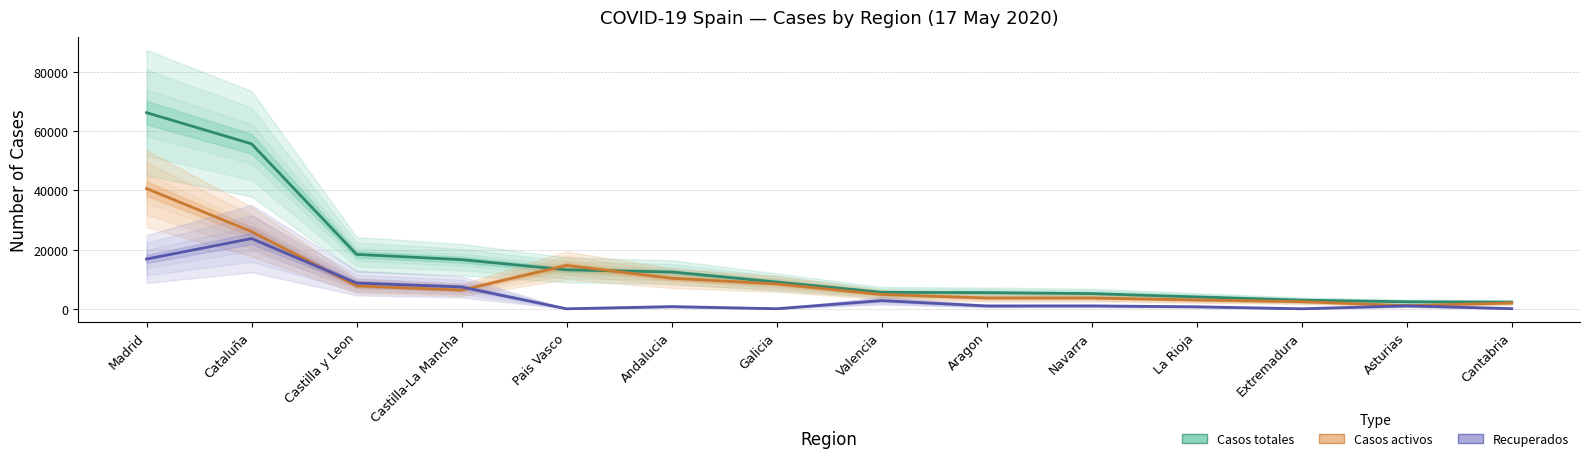

At which label does Casos totales reach its peak?

Madrid